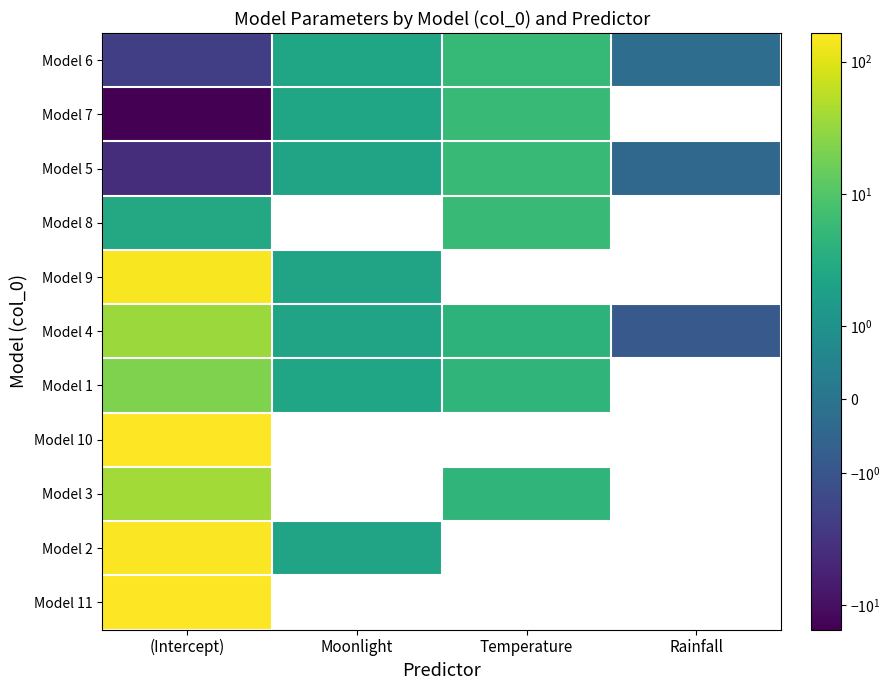

At how many categories does at least one series exceed 88?

1